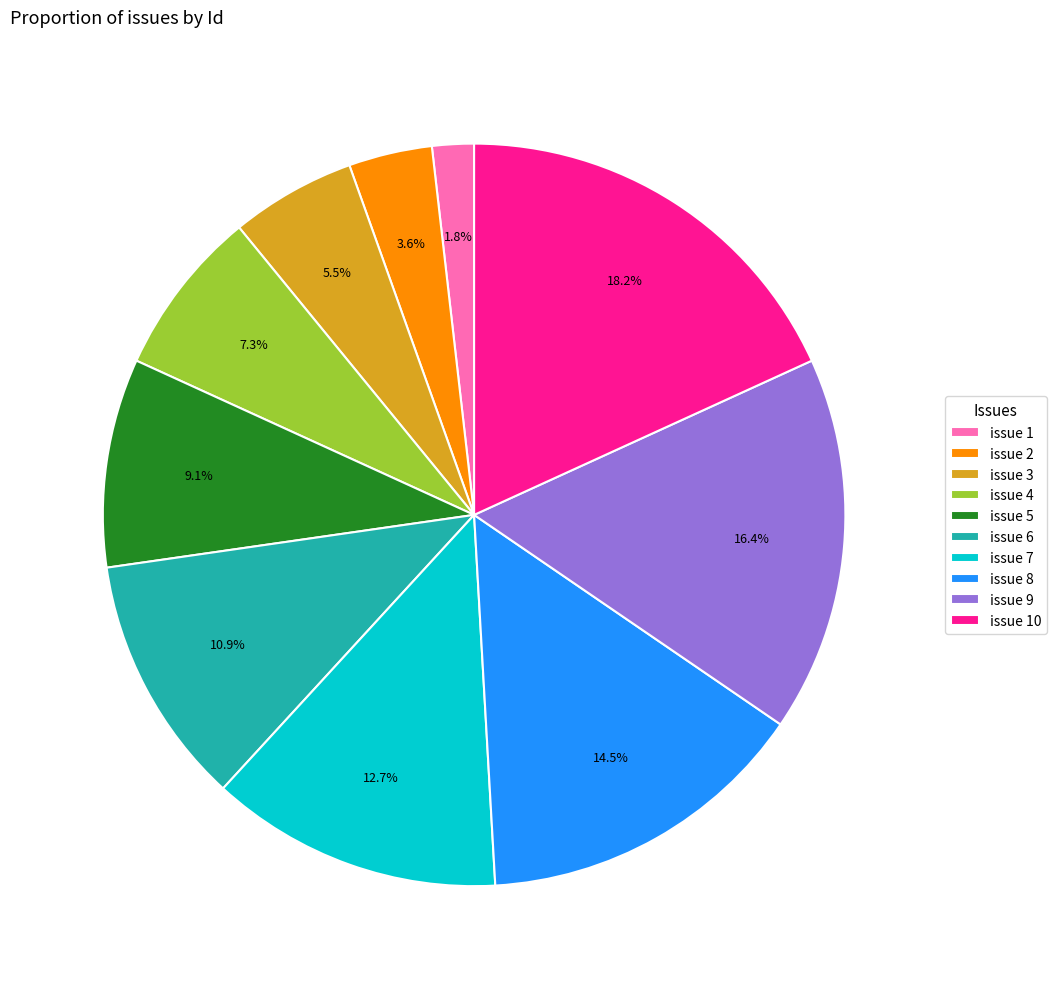

Rank the categories by value from lowest to highest.

issue 1, issue 2, issue 3, issue 4, issue 5, issue 6, issue 7, issue 8, issue 9, issue 10